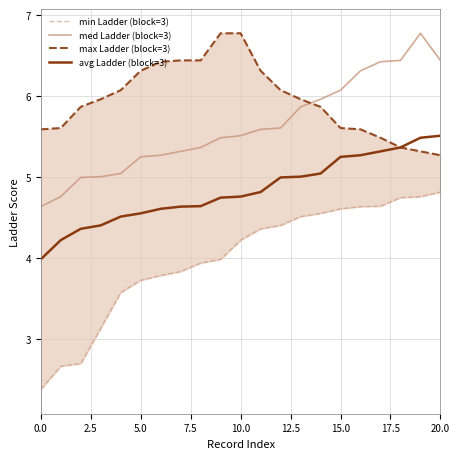

What is the difference between the second highest and second lowest values in the min Ladder (block=3) series?

2.1